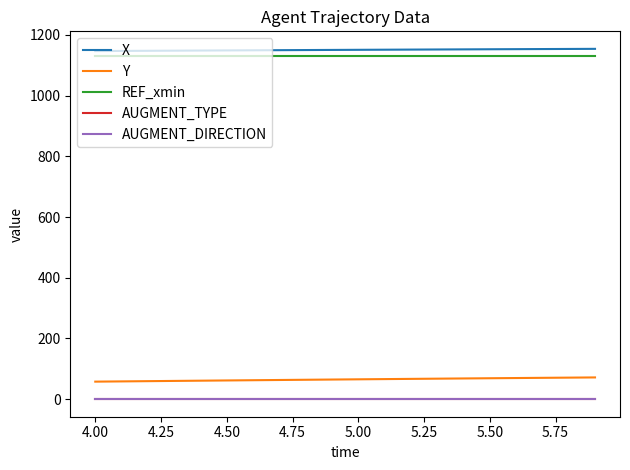

Does the chart have visible grid lines?

No